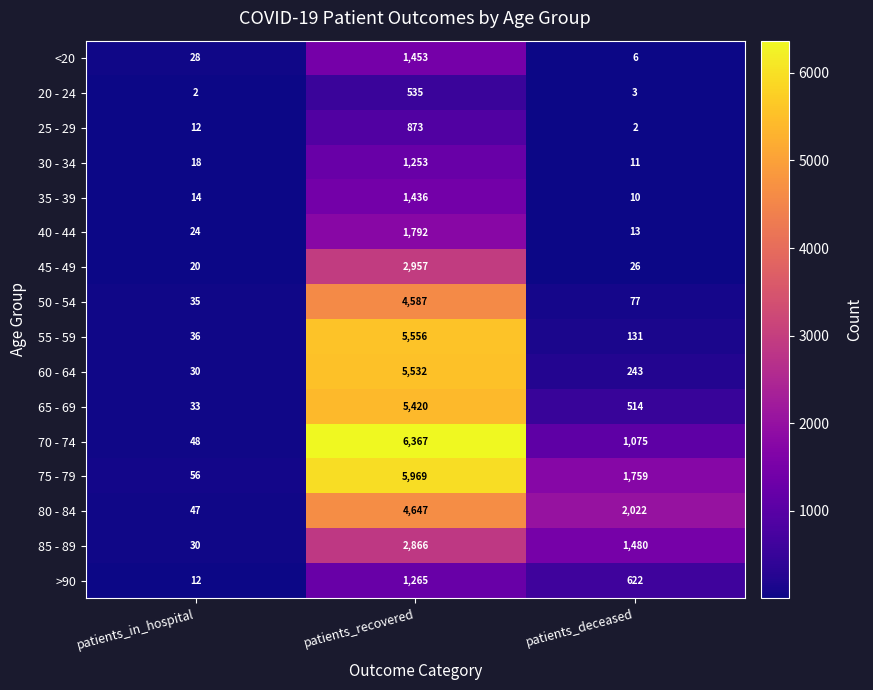

How many 75 - 79 values are between 56 and 5969?

3